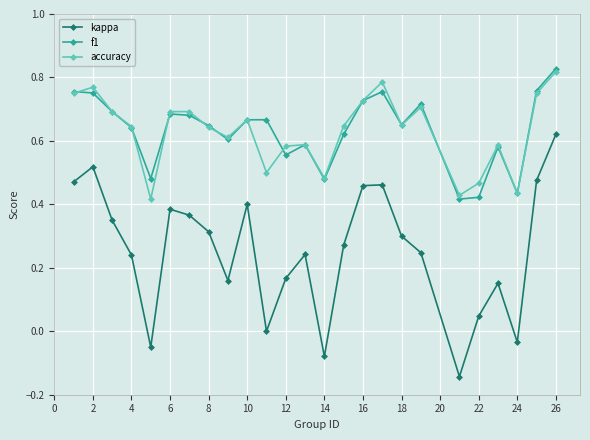

Which series has the largest range (max minus min)?

kappa